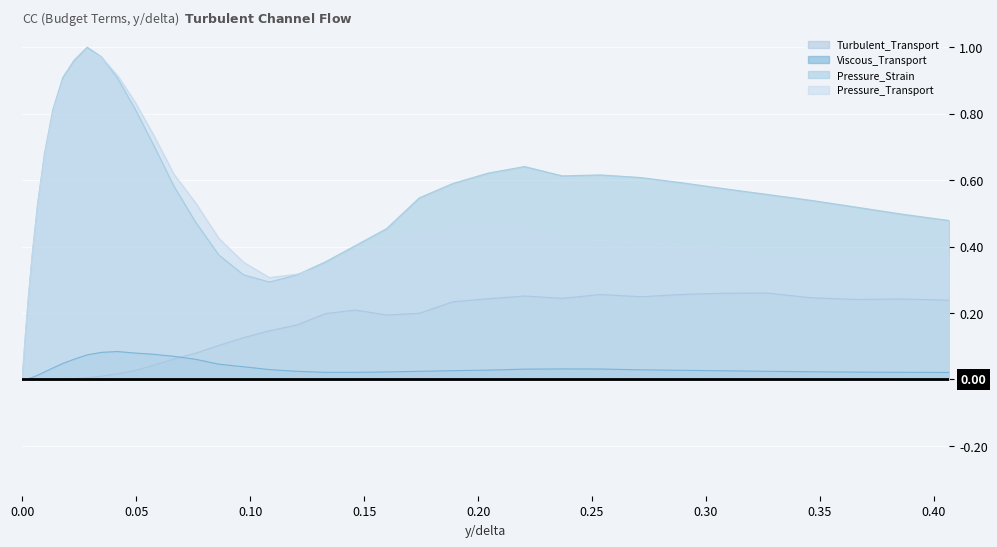

How many lines are shown in the chart?

4